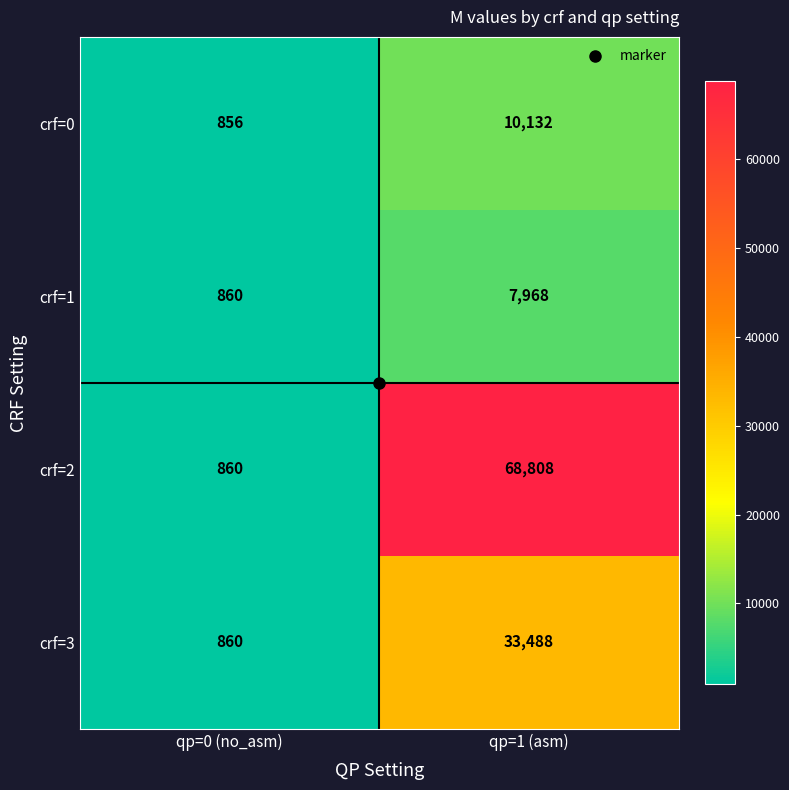

List the series in order of their peak value, highest first.

crf=2, crf=3, crf=0, crf=1